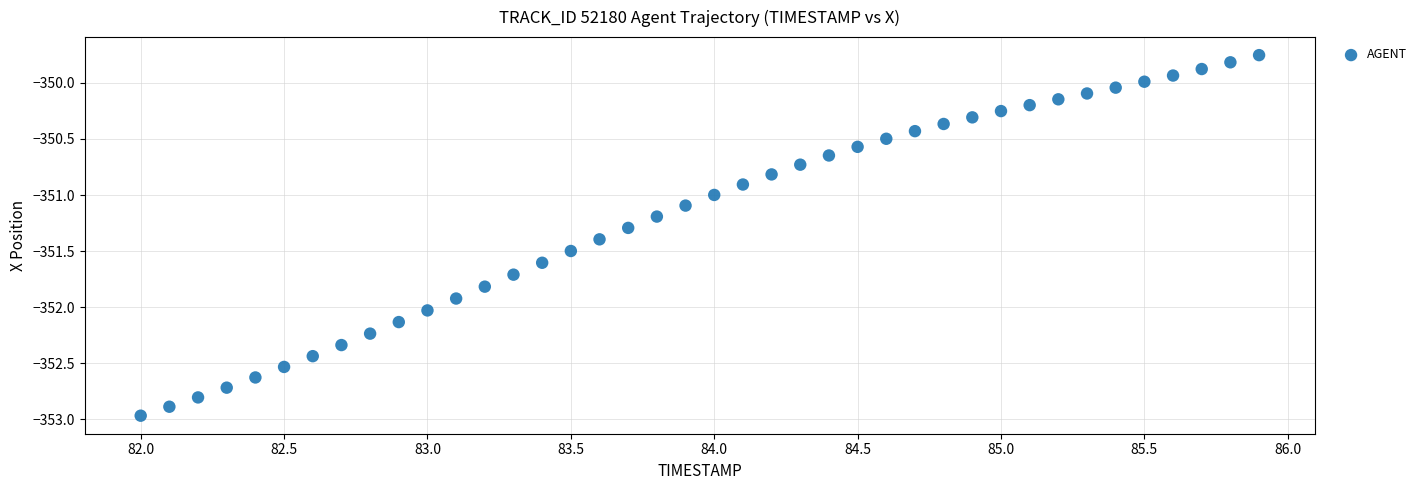

What is the range of Y values (max minus min)?

3.2